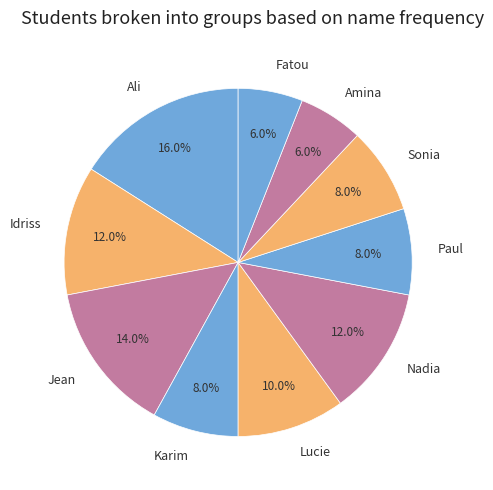

What percentage do Paul and Karim together represent?

16.0%